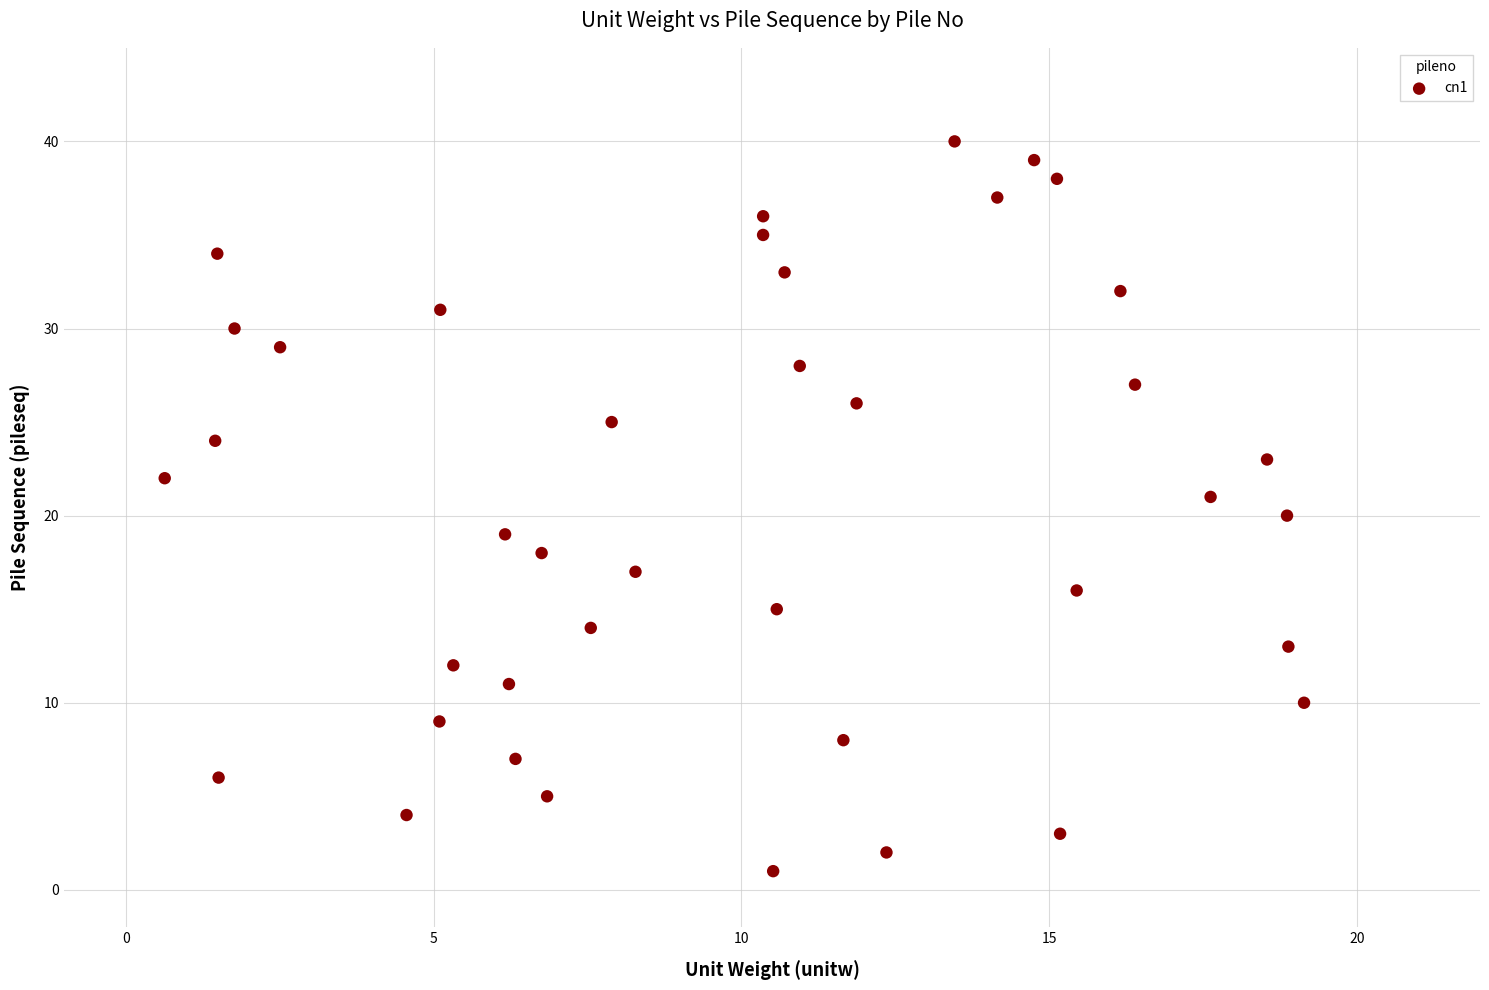

Count the number of points in this scatter plot.

40